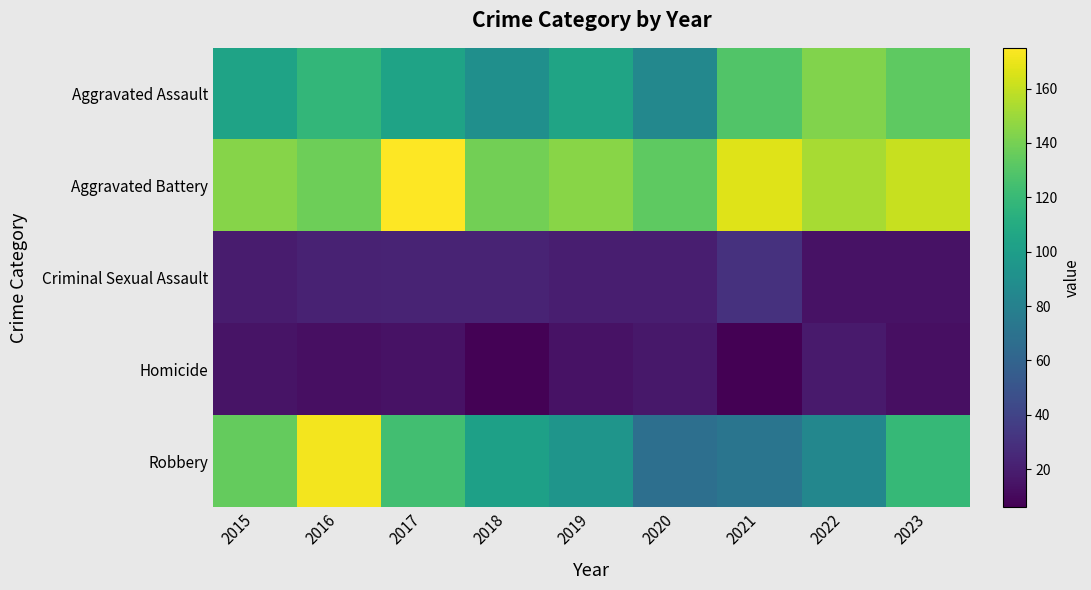

How many categories are shown in the chart?

9